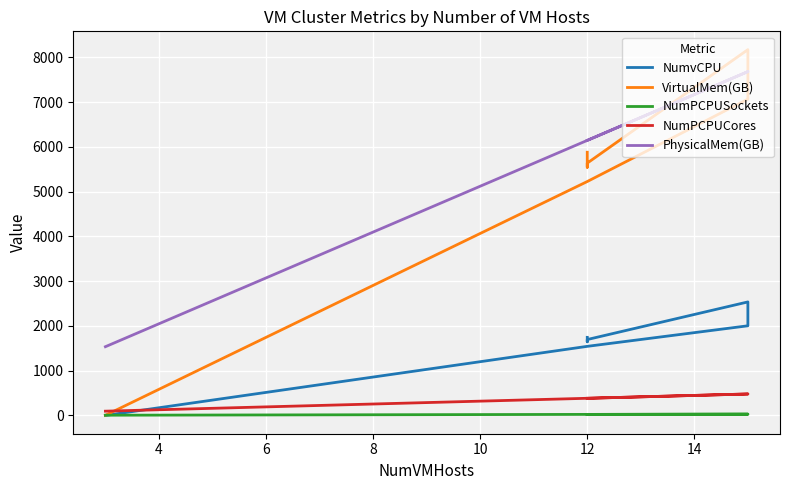

What is the value of the VirtualMem(GB) point at the 8th from the left?

5879